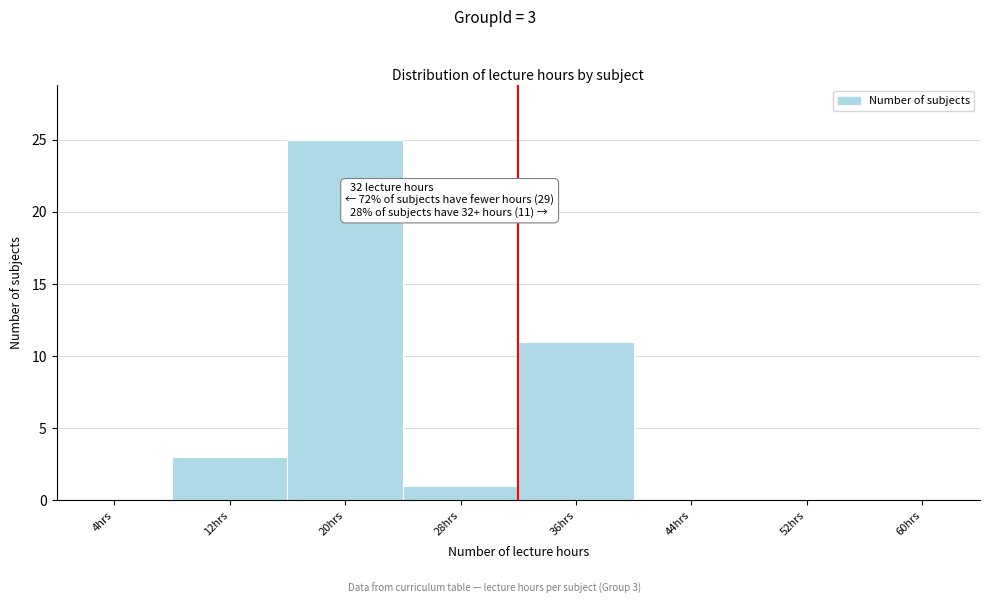

Which range on the x-axis has the tallest bar?

16 to 24